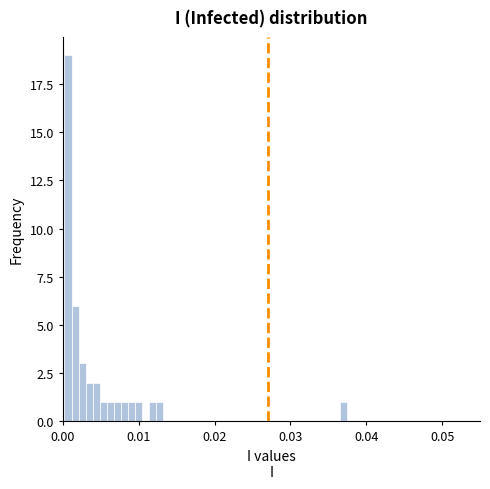

Around what value on the x-axis is the tallest bar? Give the approximate position of its centre, as read against the axis.

0.001